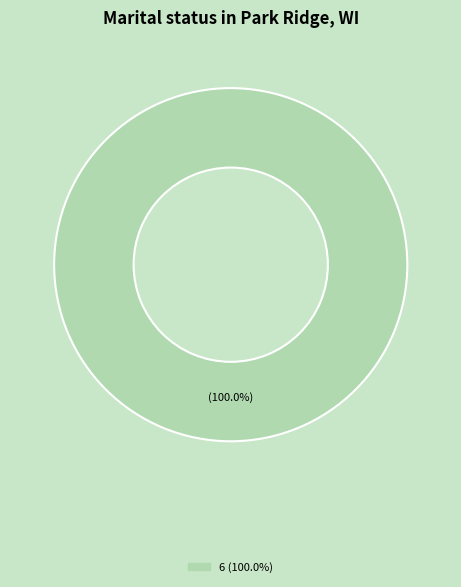

Is there any slice that represents more than half of the pie?

Yes